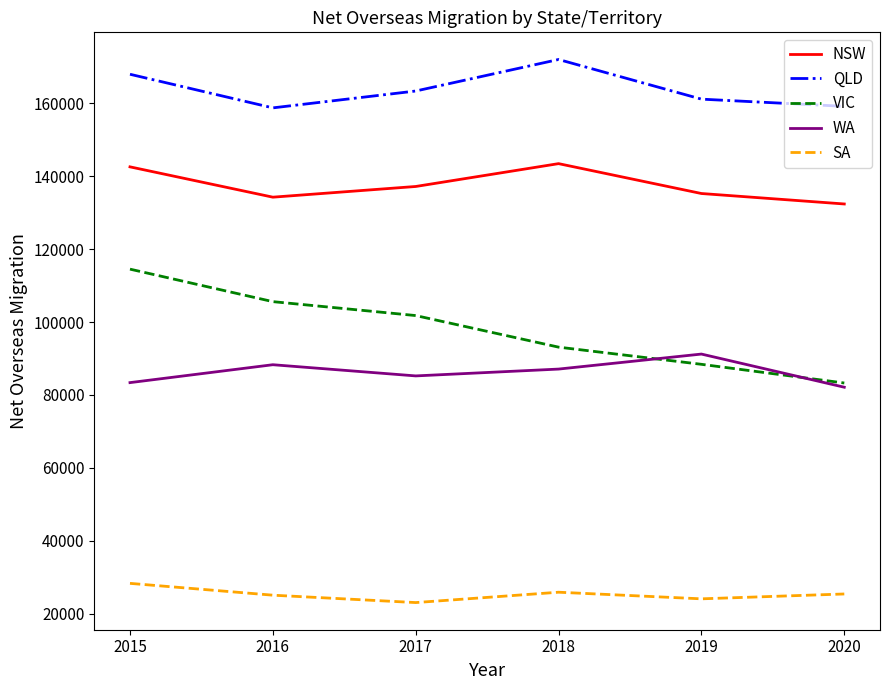

How many distinct data groups are displayed?

5